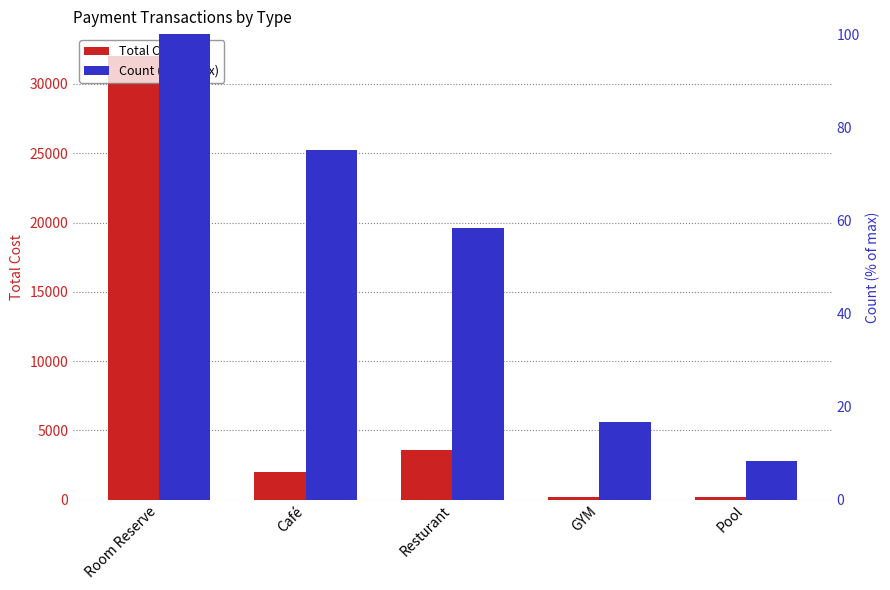

Which series has the widest spread of values?

Total Cost